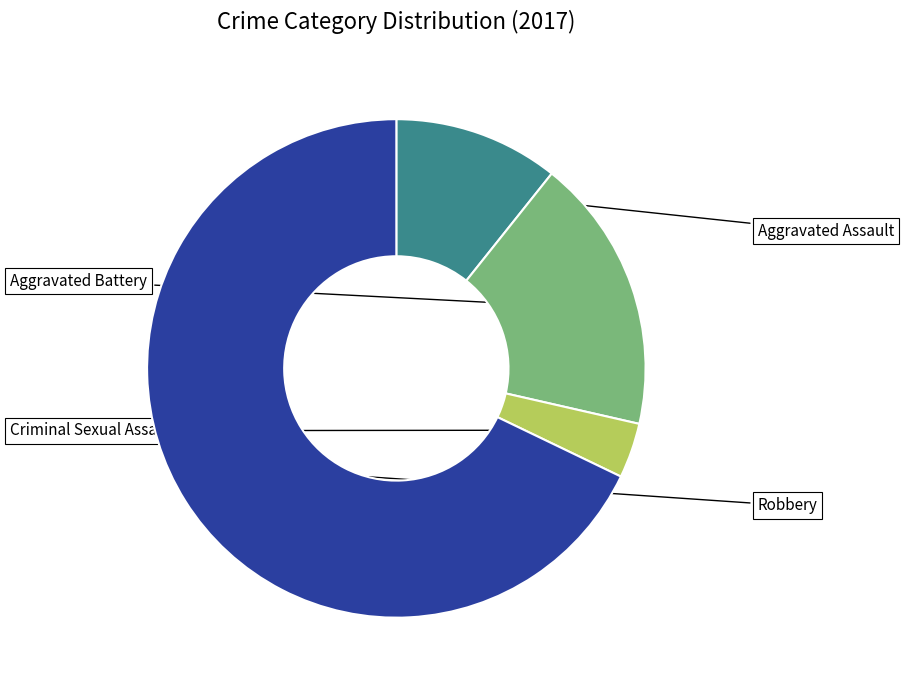

Rank the categories by value from highest to lowest.

Robbery, Aggravated Battery, Aggravated Assault, Criminal Sexual Assault